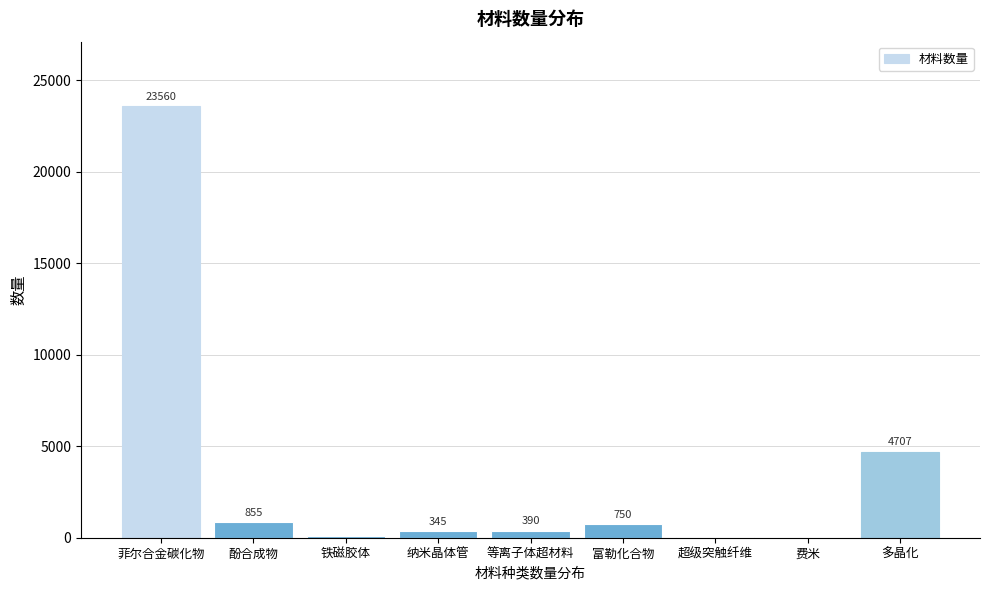

Reading right to left, list all the values displayed in this chart.

多晶化=4707	费米=10	超级突触纤维=60	富勒化合物=750	等离子体超材料=390	纳米晶体管=345	铁磁胶体=68	酚合成物=855	菲尔合金碳化物=23560